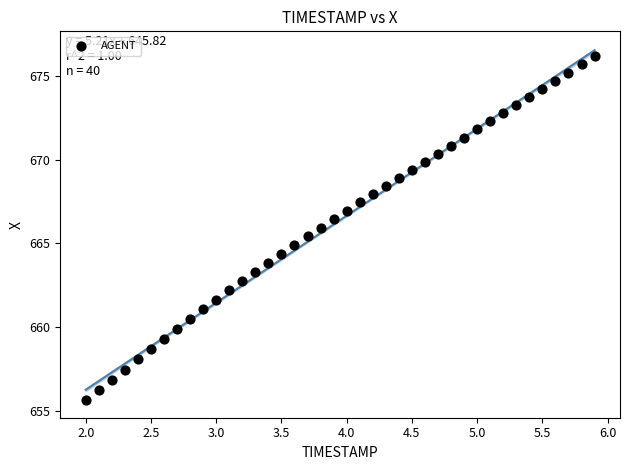

What is the range of X values (max minus min)?

3.9